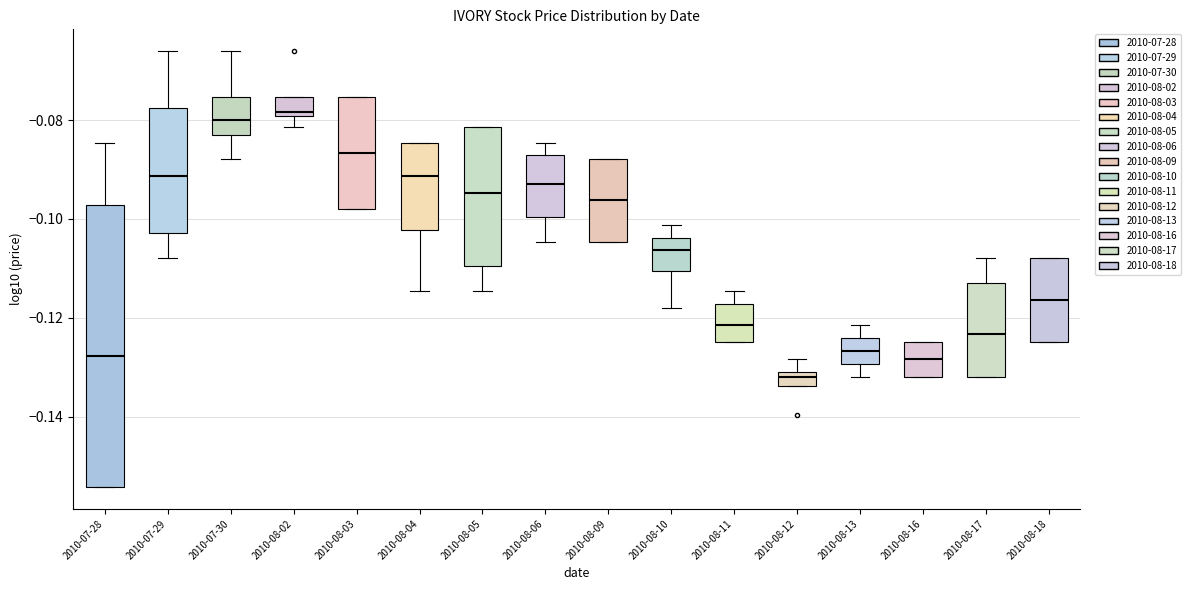

Where is the lower edge of the box for 2010-08-16 on the y-axis? The values are not printed on the chart, so give them approximately, as read against the axis.

-0.132